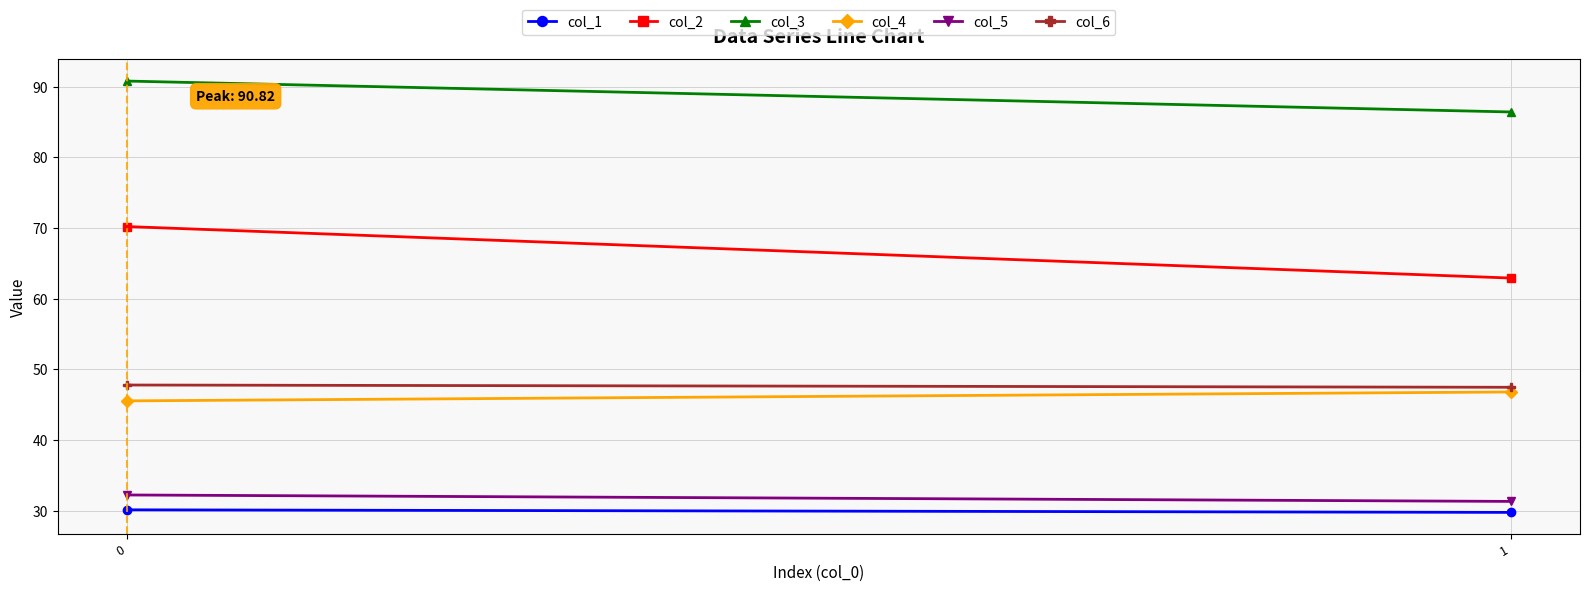

What is the difference between the highest and lowest values at 0?

60.7